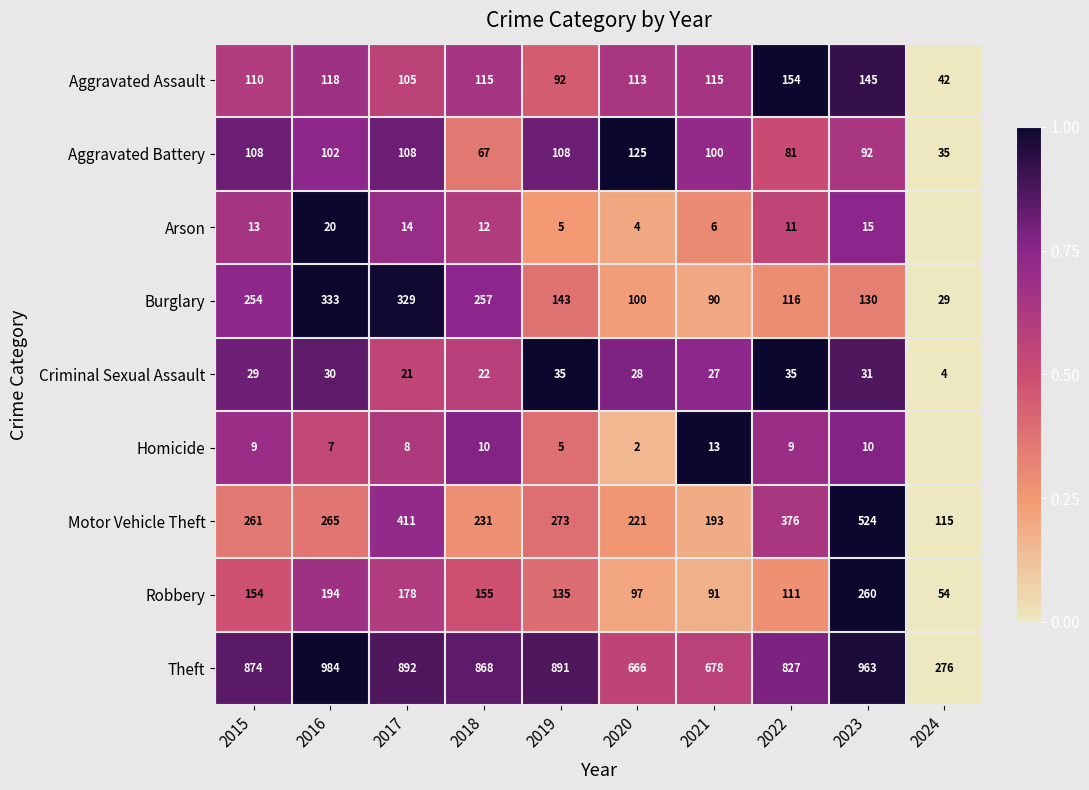

Count the number of categories in the chart.

10